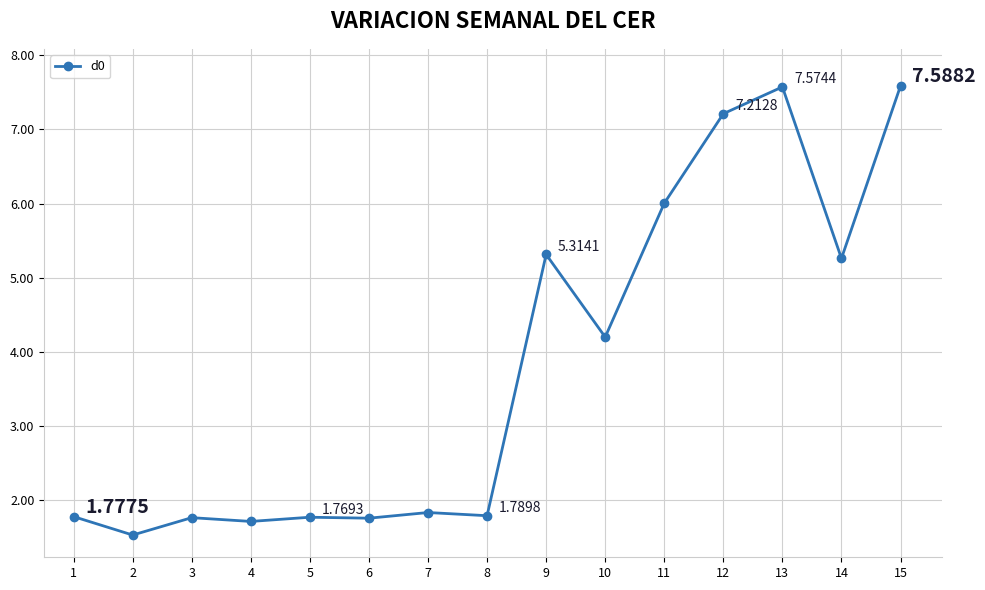

What is the value of the 12th point from the left?

7.2